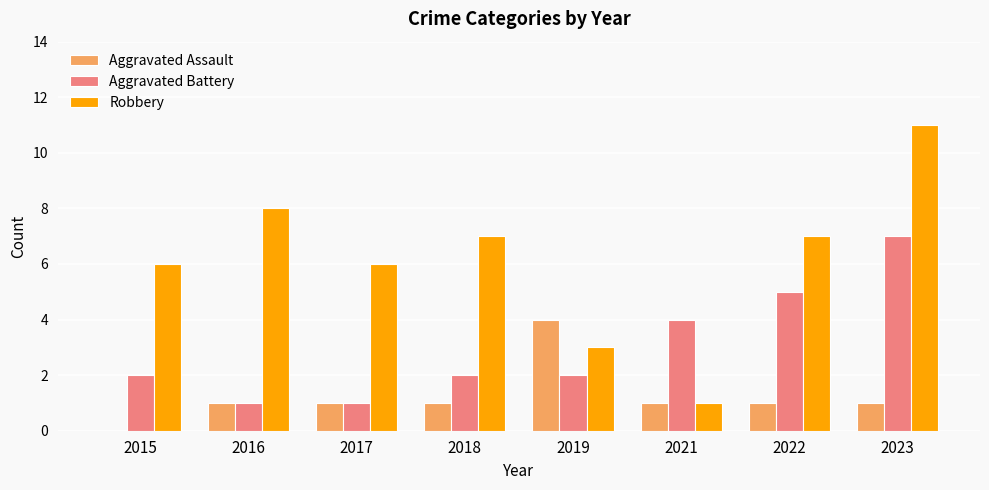

The value of Robbery at 2019 is 4. True or false?

False